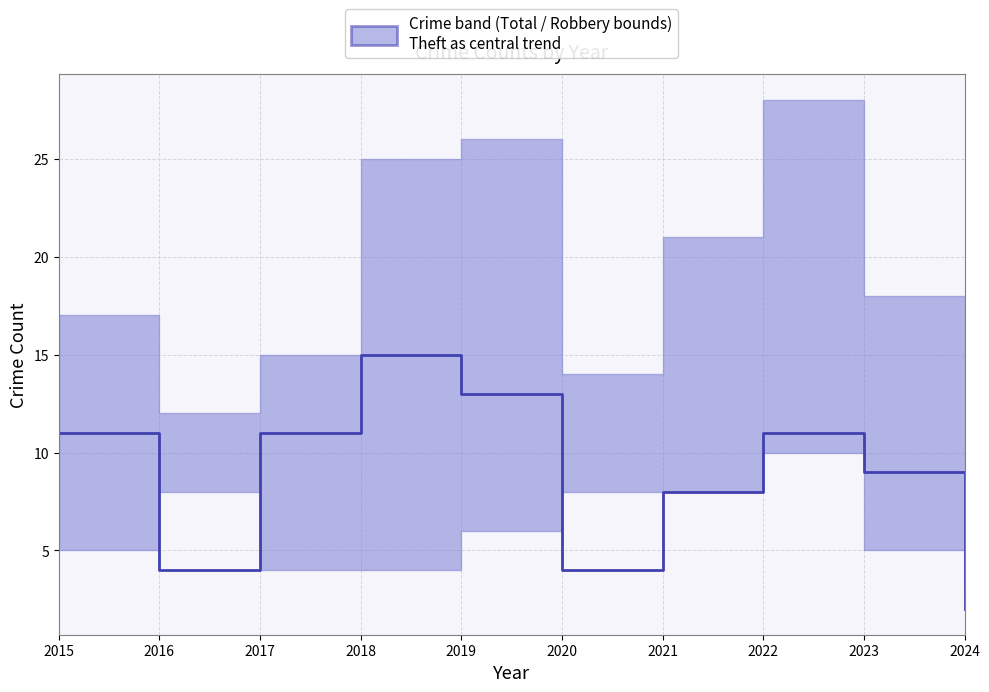

What is the greatest value displayed?

15